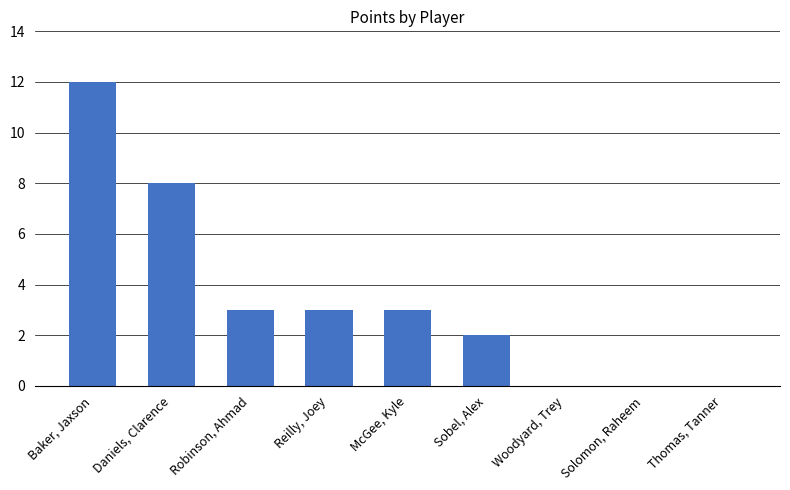

What is the approximate value at Robinson, Ahmad?

3